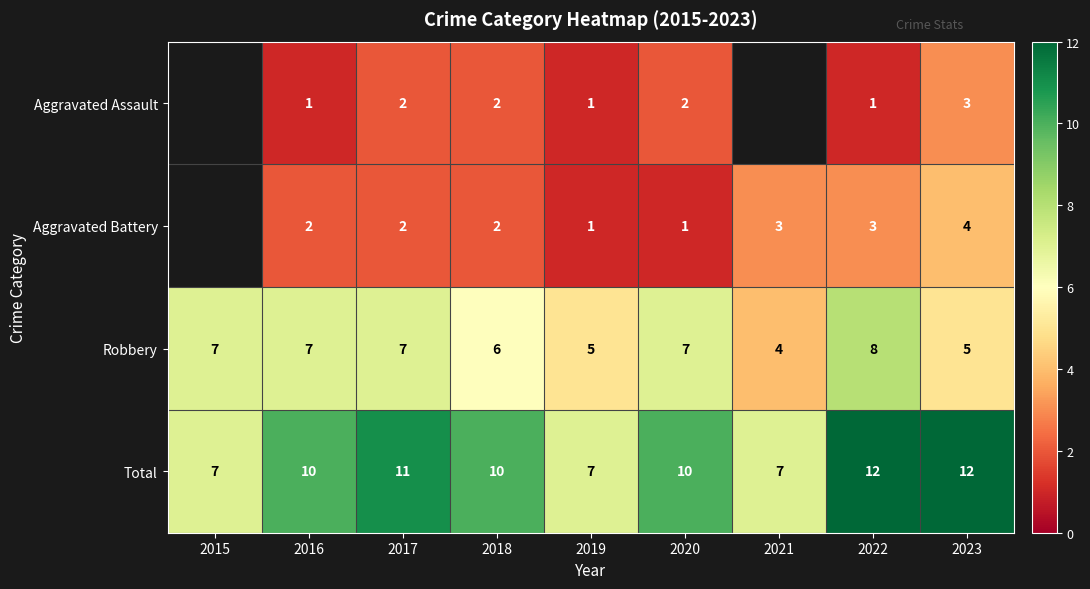

What is the sum of the Aggravated Assault values at 2020 and 2017?

4